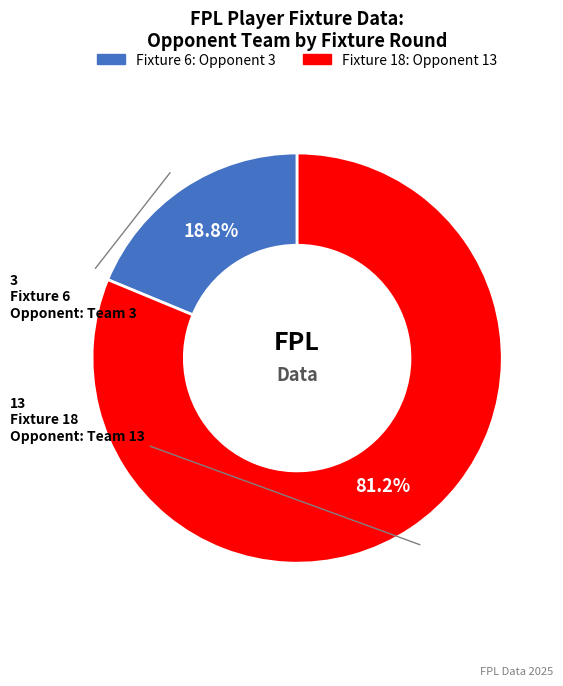

To the nearest percent, what is the difference between the largest and smallest slice percentages?

62%